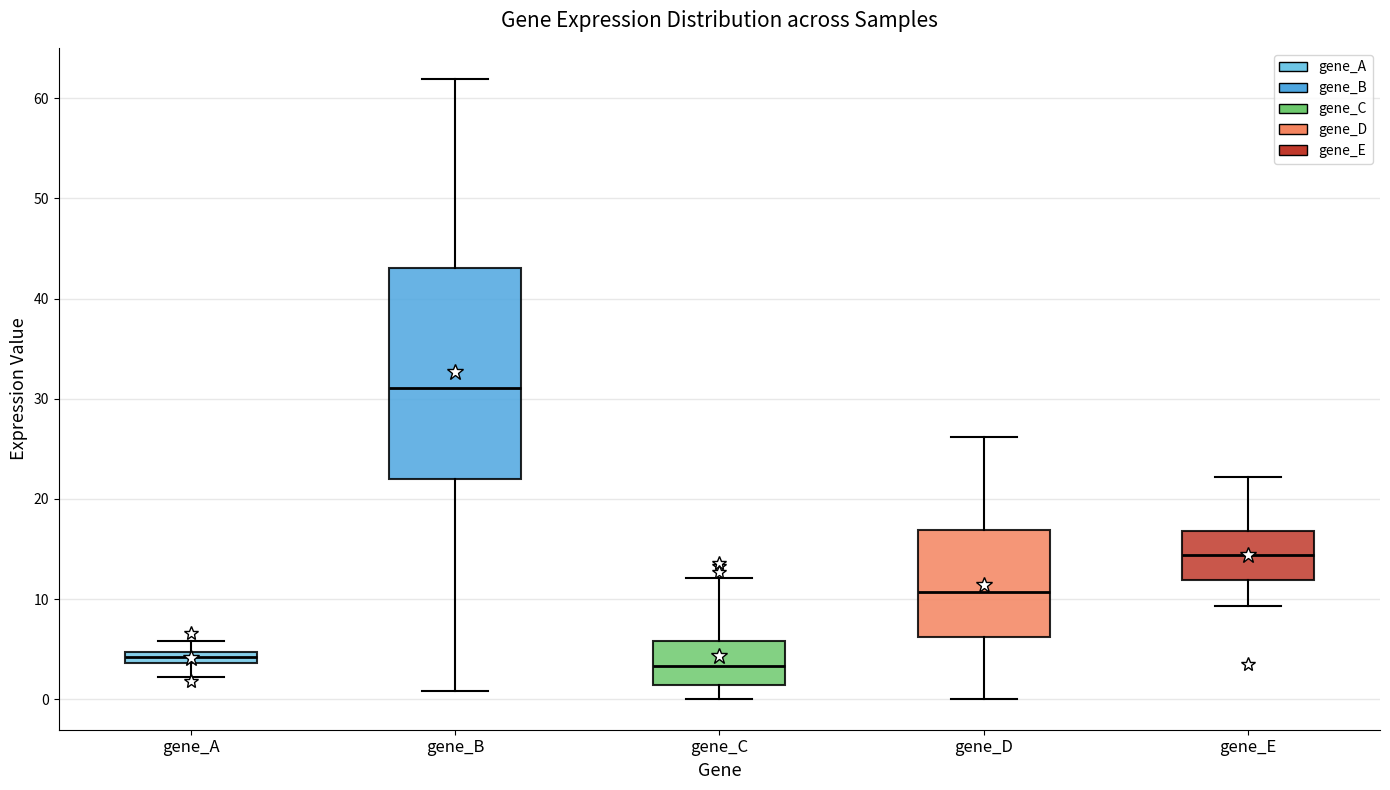

Where does the upper whisker of the box for gene_E end on the y-axis? The values are not printed on the chart, so give them approximately, as read against the axis.

22